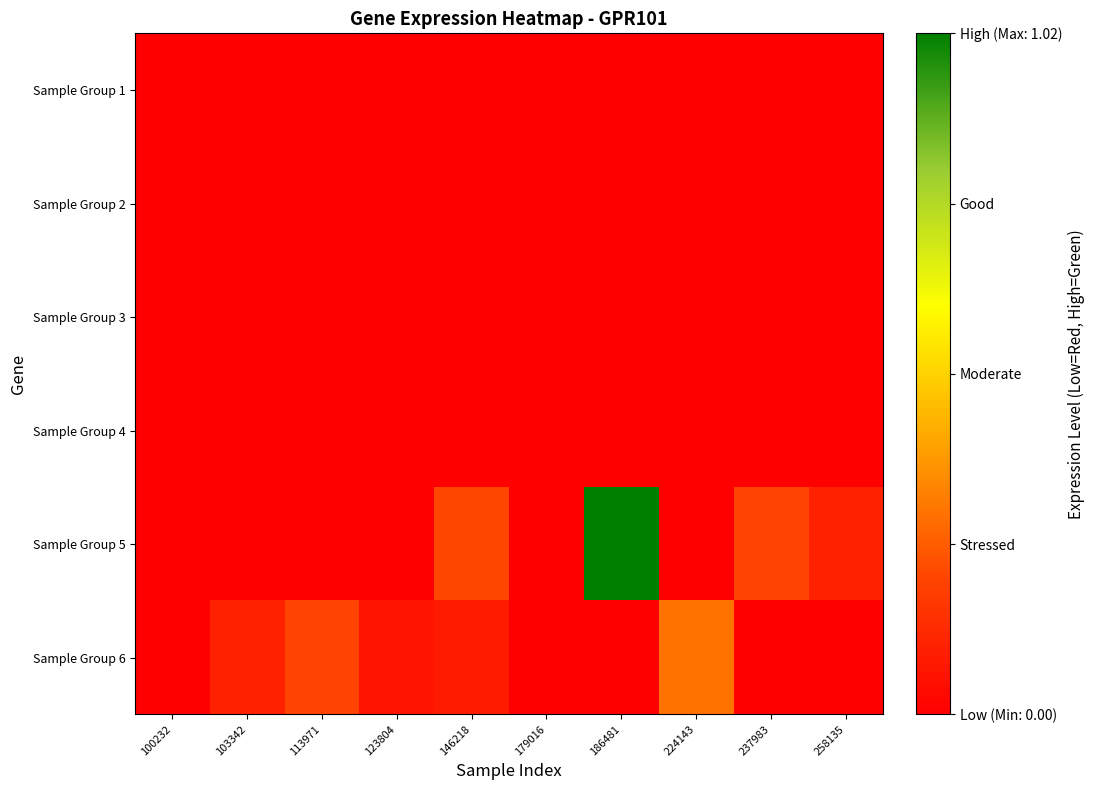

Reading left to right, transcribe all the data shown in this chart.

Sample Group 1: 100232=0.0	103342=0.0	113971=0.0	123804=0.0	146218=0.0	179016=0.0	186481=0.0	224143=0.0	237983=0.0	258135=0.0
Sample Group 2: 100232=0.0	103342=0.0	113971=0.0	123804=0.0	146218=0.0	179016=0.0	186481=0.0	224143=0.0	237983=0.0	258135=0.0
Sample Group 3: 100232=0.0	103342=0.0	113971=0.0	123804=0.0	146218=0.0	179016=0.0	186481=0.0	224143=0.0	237983=0.0	258135=0.0
Sample Group 4: 100232=0.0	103342=0.0	113971=0.0	123804=0.0	146218=0.0	179016=0.0	186481=0.0	224143=0.0	237983=0.0	258135=0.0
Sample Group 5: 100232=0.0	103342=0.0	113971=0.0	123804=0.0	146218=0.2	179016=0.0	186481=1.0	224143=0.0	237983=0.2	258135=0.1
Sample Group 6: 100232=0.0	103342=0.1	113971=0.2	123804=0.1	146218=0.1	179016=0.0	186481=0.0	224143=0.3	237983=0.0	258135=0.0